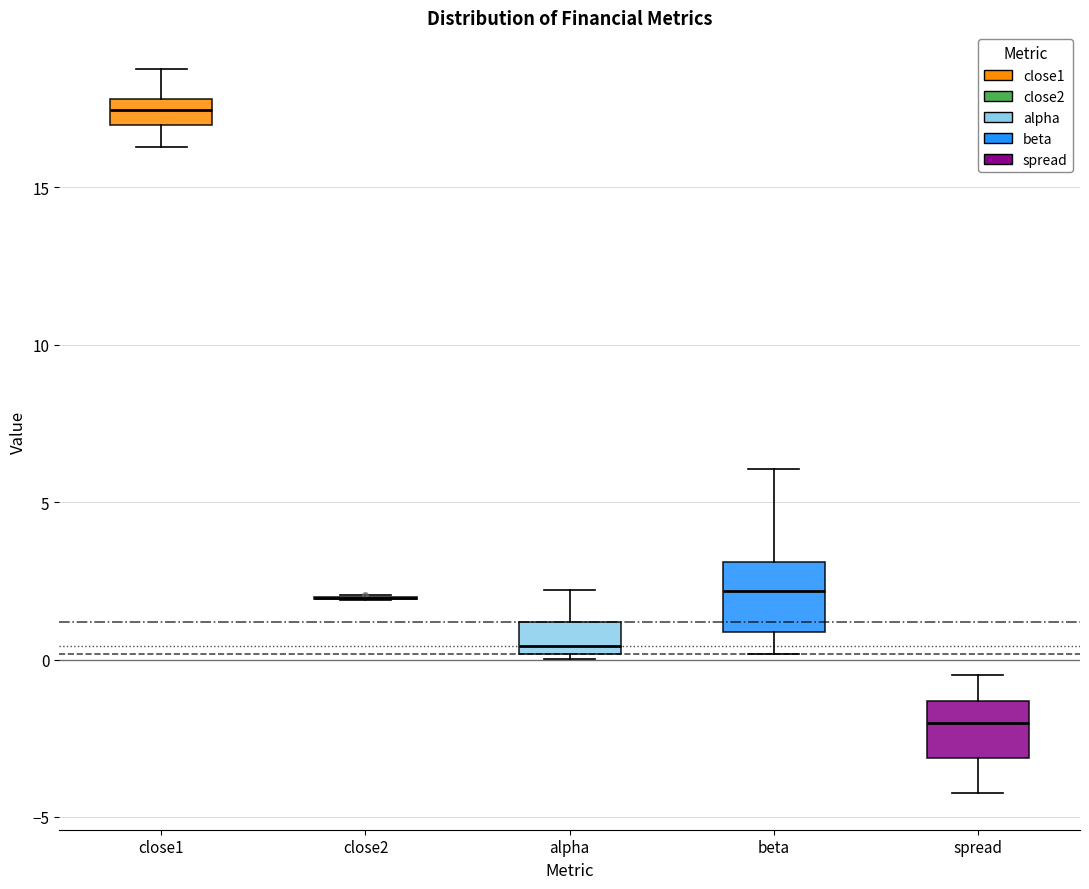

Where does the lower whisker of the box for spread end on the y-axis? The values are not printed on the chart, so give them approximately, as read against the axis.

-4.5